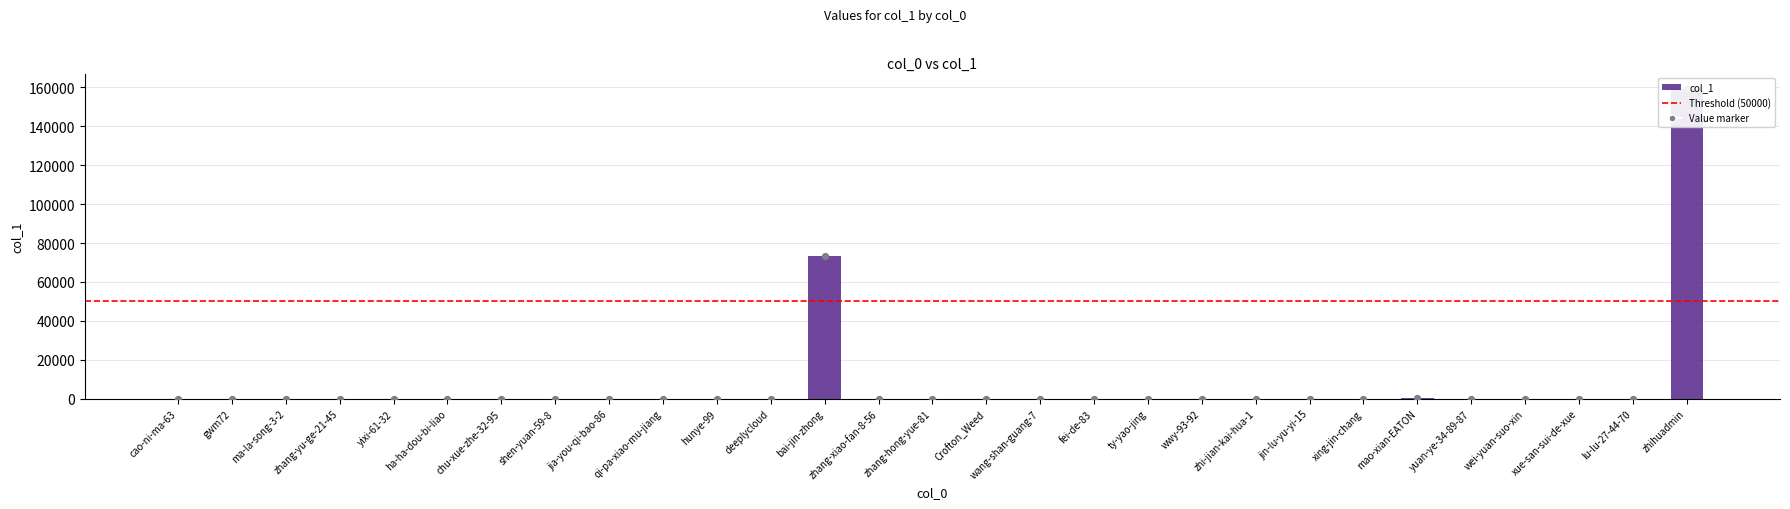

What is the change in value from gwm72 to zhi-jian-kai-hua-1?

+1